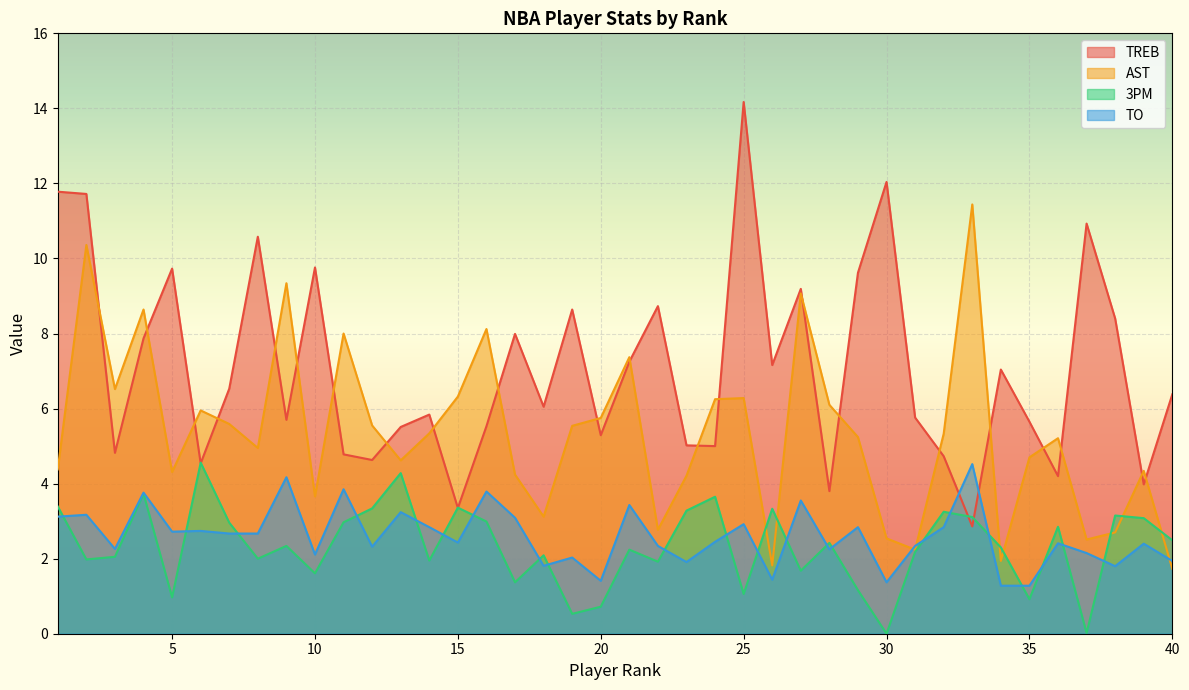

How many lines are shown in the chart?

4